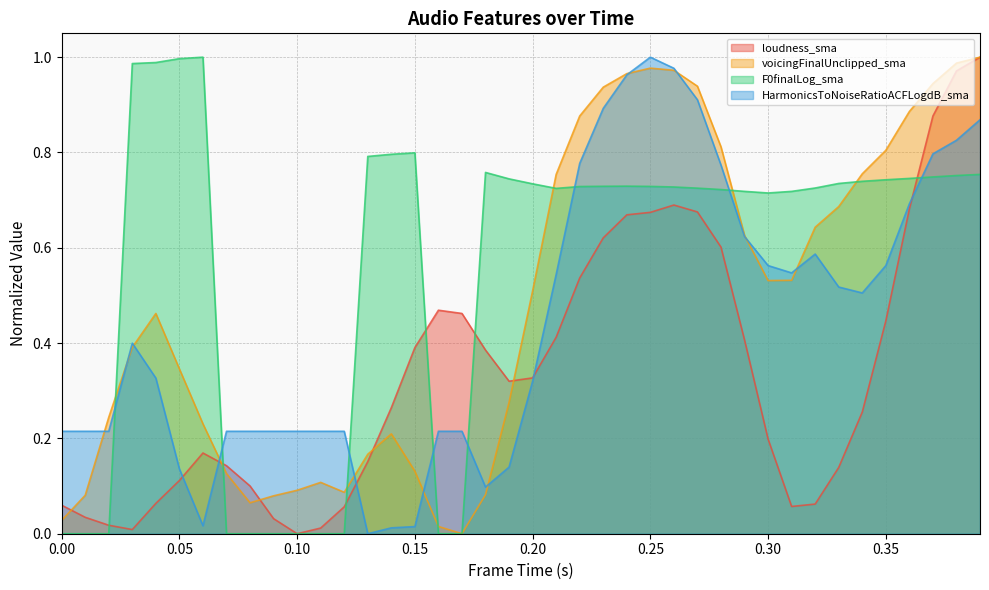

What is the difference between the maximum and minimum values in the voicingFinalUnclipped_sma series?

1.0